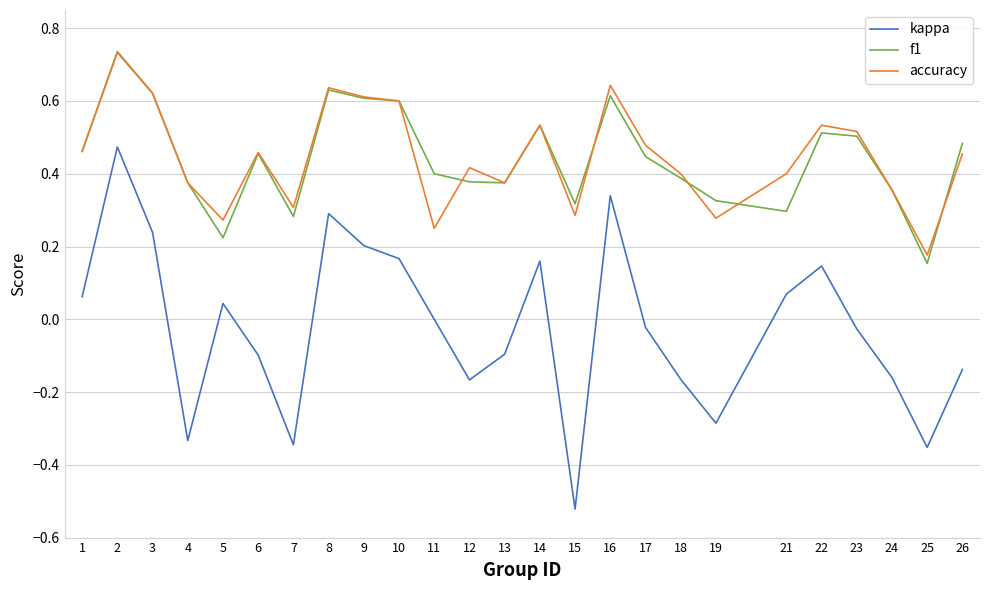

True or false: f1 and kappa intersect in this chart.

False